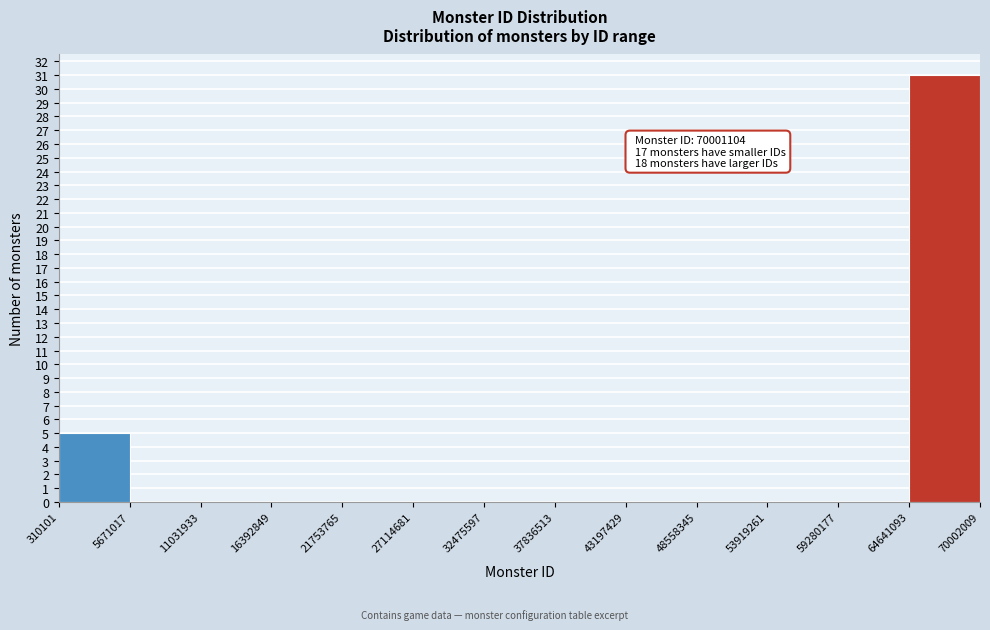

Which range on the x-axis has the tallest bar?

64641093 to 70002009